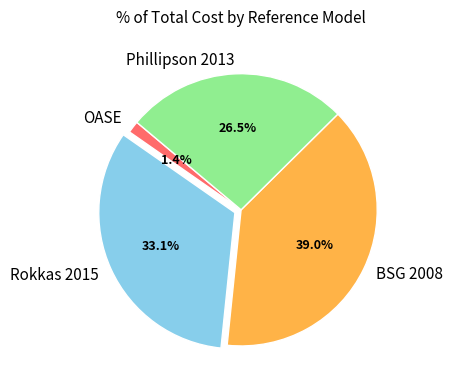

Which slice is the smallest?

OASE